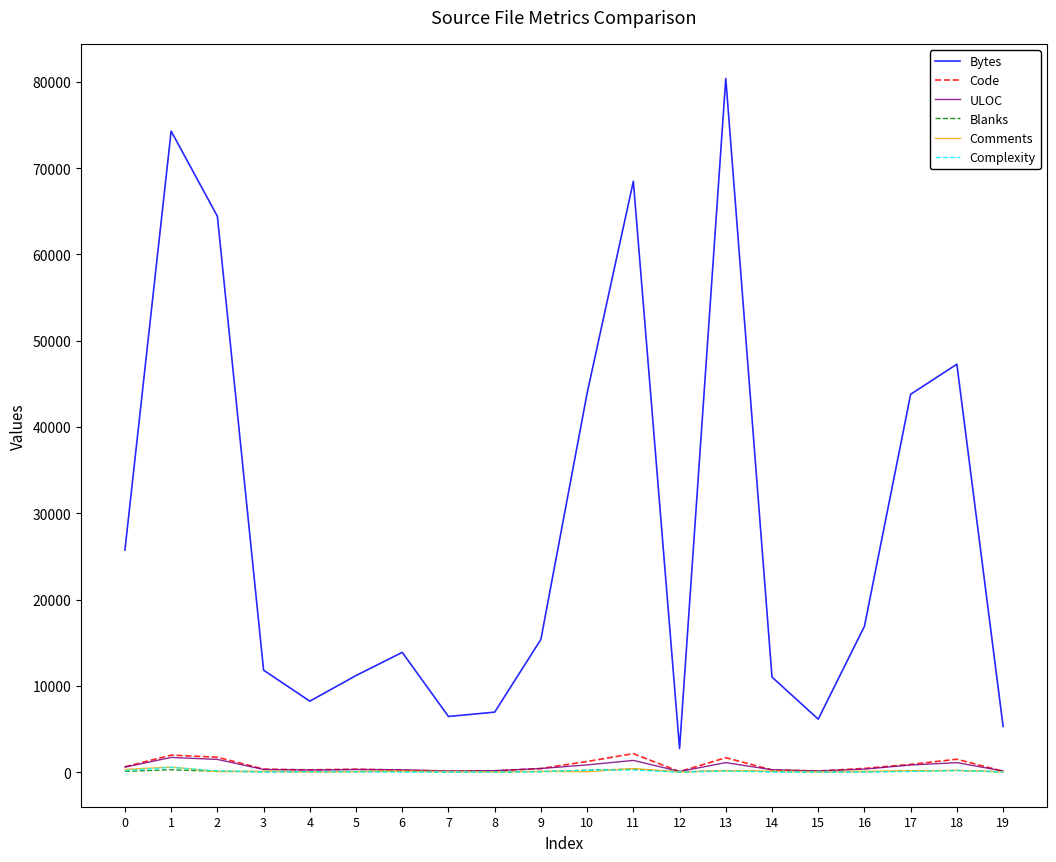

True or false: Bytes and Complexity intersect in this chart.

False